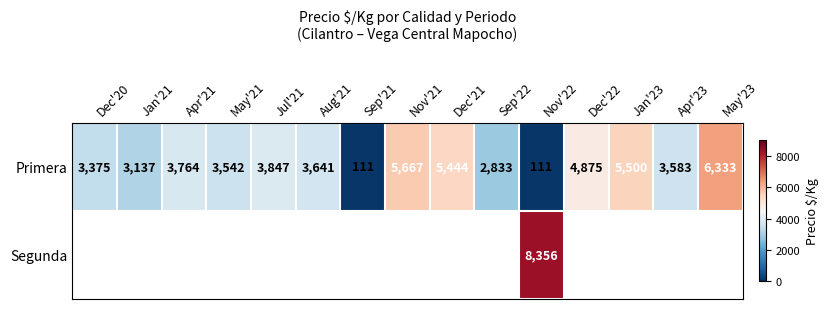

Read the Primera value at Nov'21.

5667